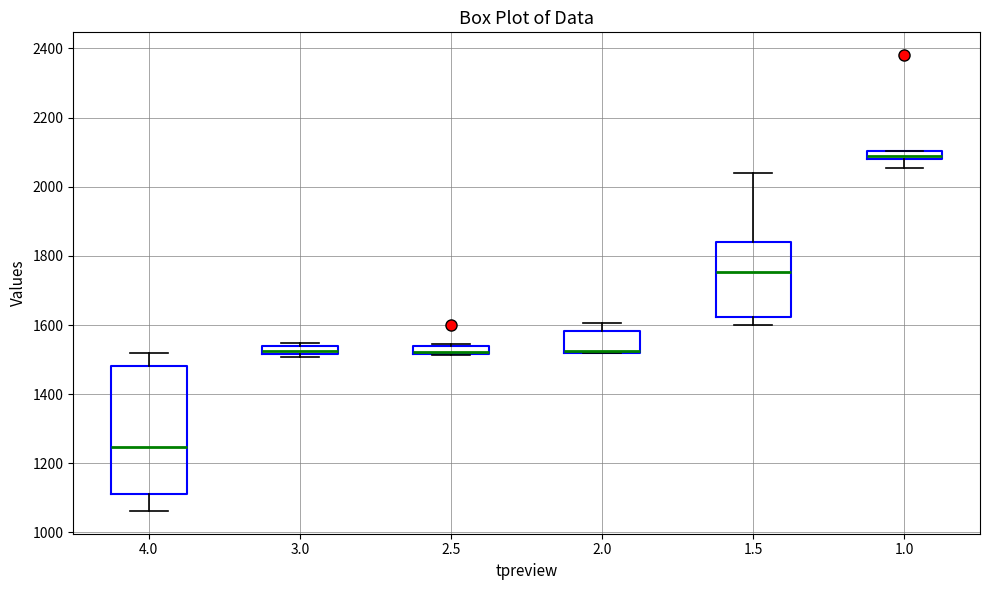

Where does the lower whisker of the box at x = 1.0 end on the y-axis? The values are not printed on the chart, so give them approximately, as read against the axis.

2060